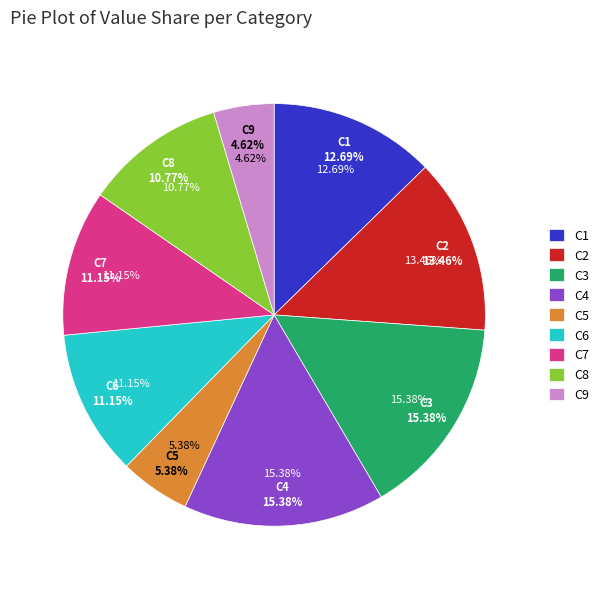

To the nearest percent, what is the difference between the C4 and C1 slice percentages?

3%